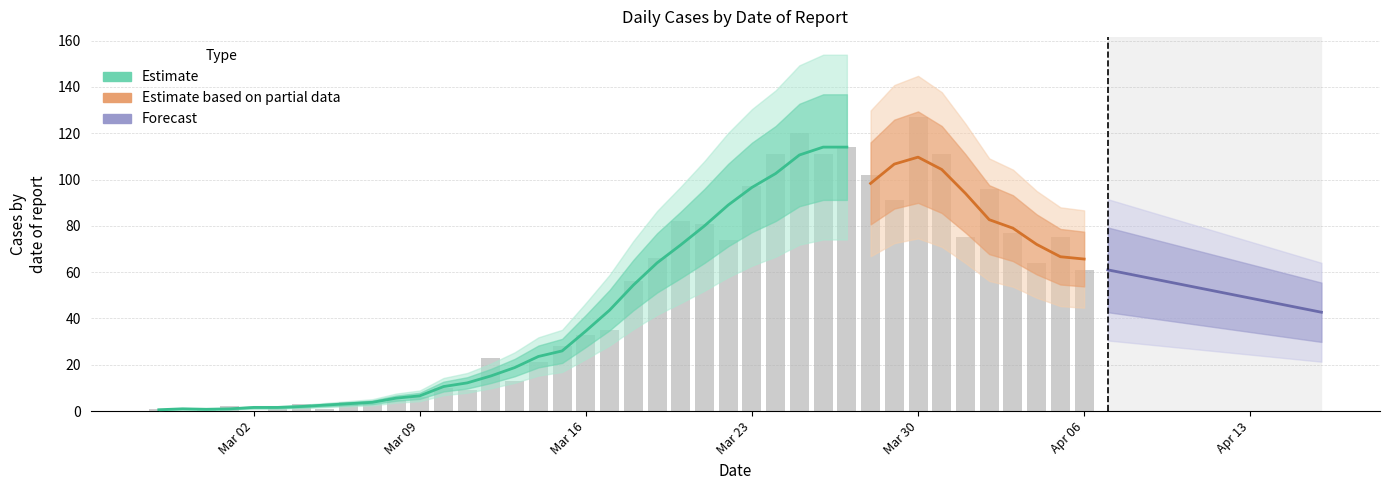

Count the number of values greater than 56.

19